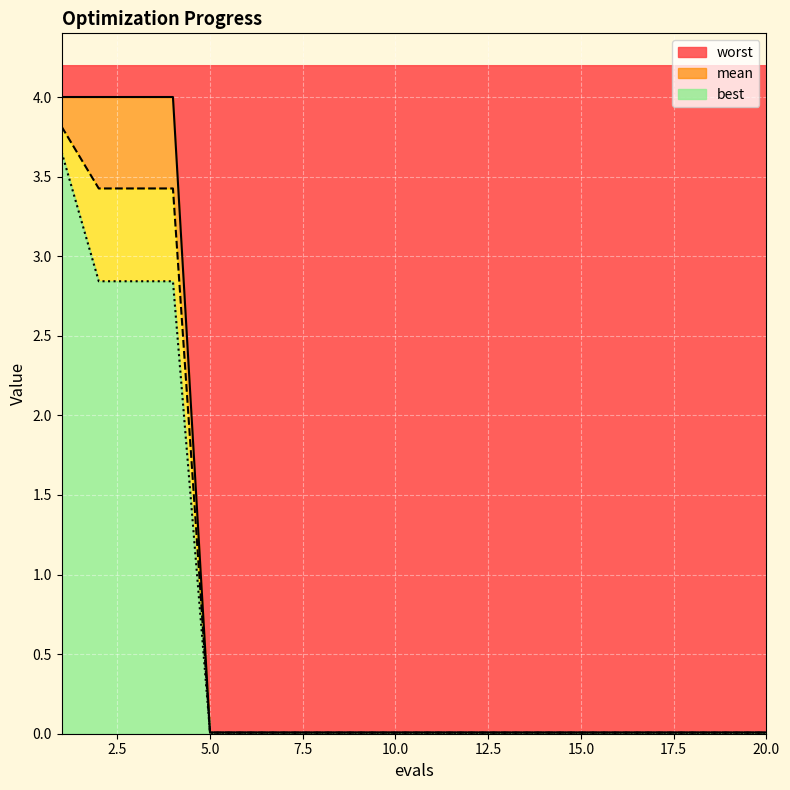

List the labels in order of best value, largest first.

1, 2, 3, 4, 5, 6, 7, 8, 9, 10, 11, 12, 13, 14, 15, 16, 17, 18, 19, 20